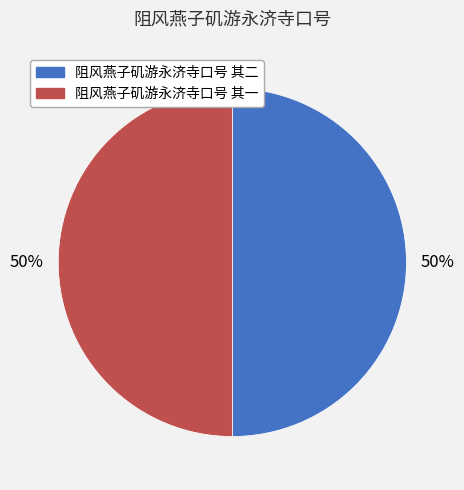

To the nearest percent, what is the average slice percentage?

50%